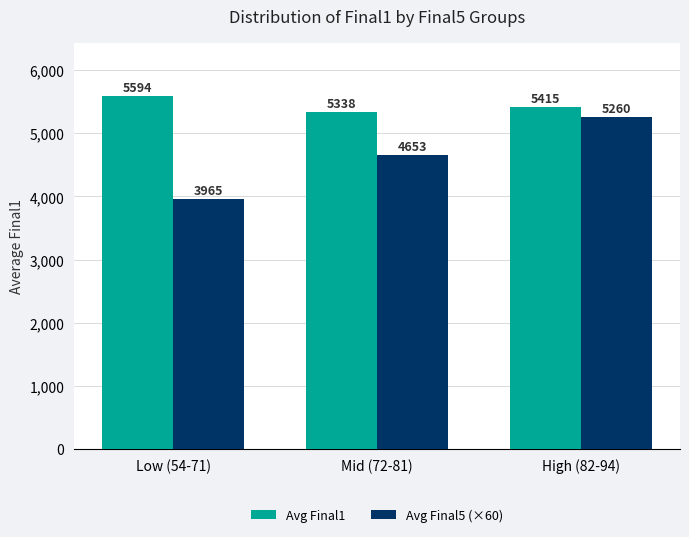

Between Low (54-71) and Mid (72-81), which series saw the biggest shift?

Avg Final5 (×60)